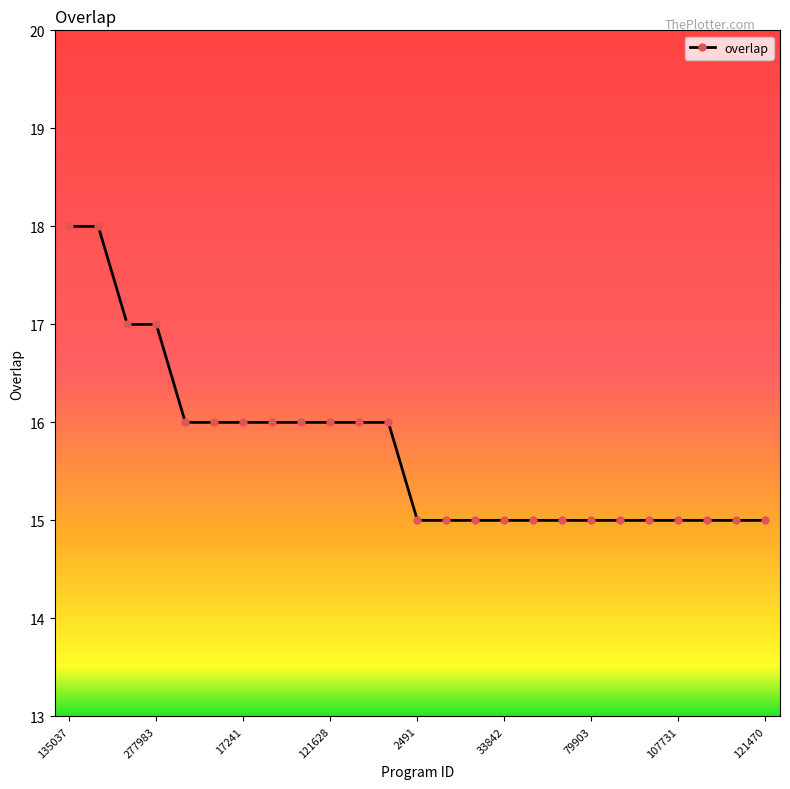

What is the greatest value displayed?

18